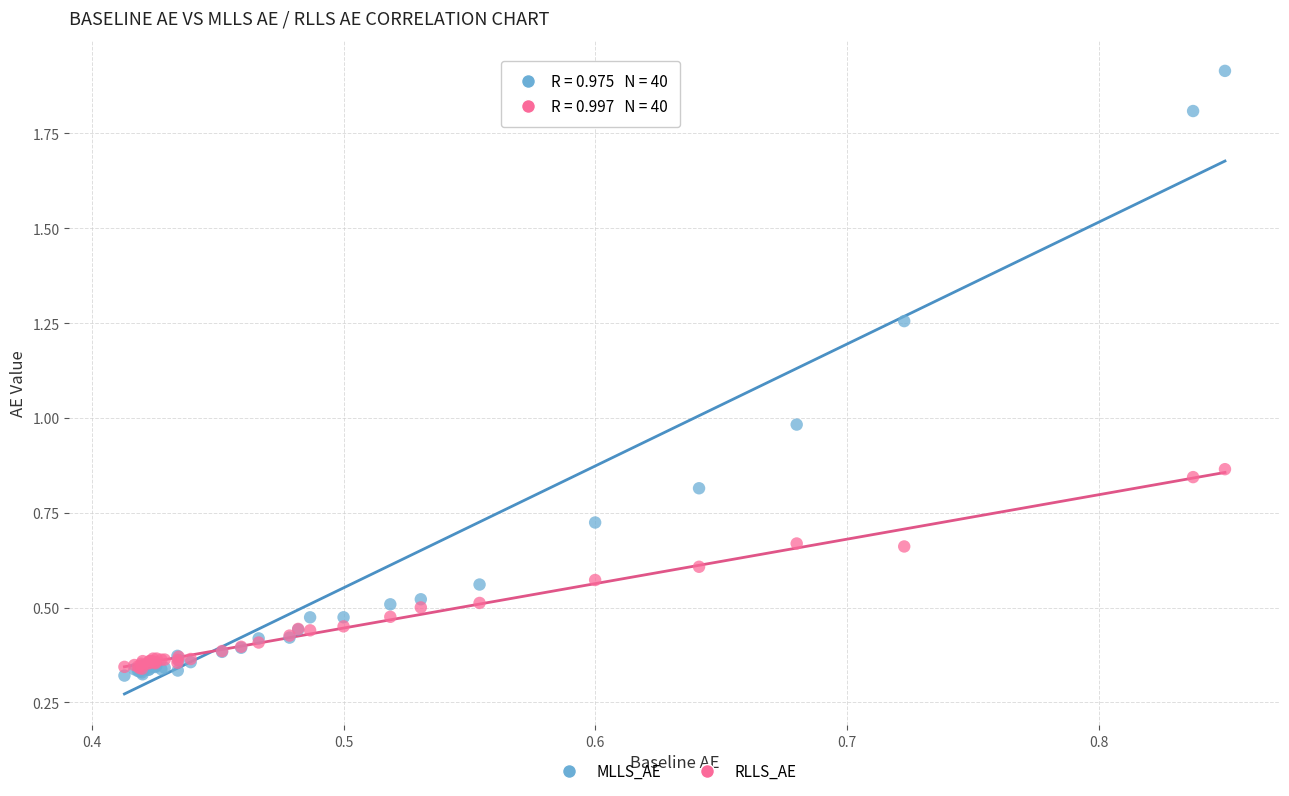

Which series contains the lowest Y value?

MLLS_AE